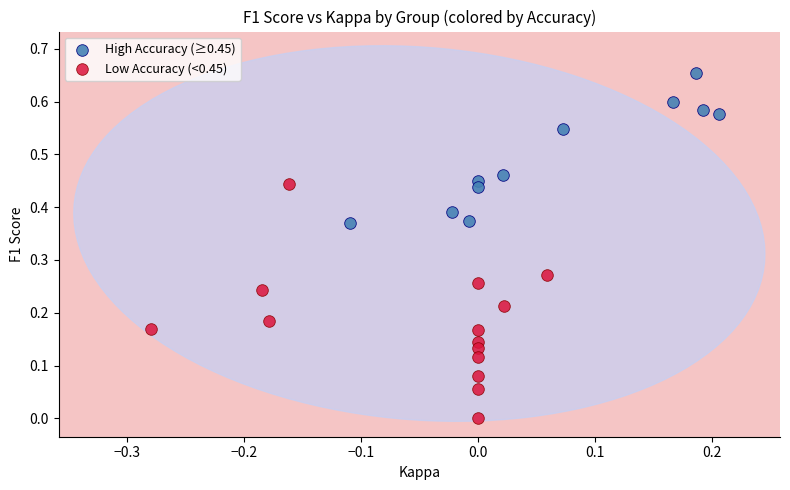

Which series contains the lowest Y value?

Low Accuracy (<0.45)